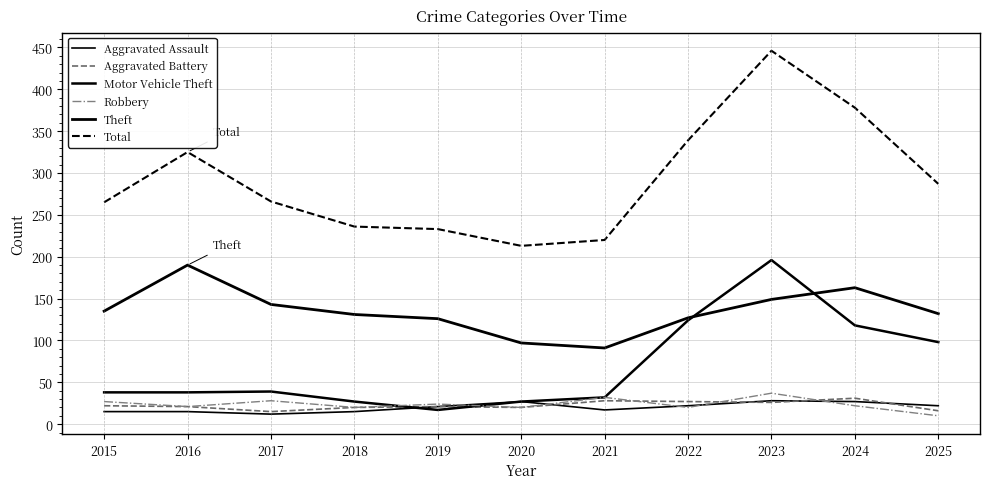

Count the number of data series in this chart.

6